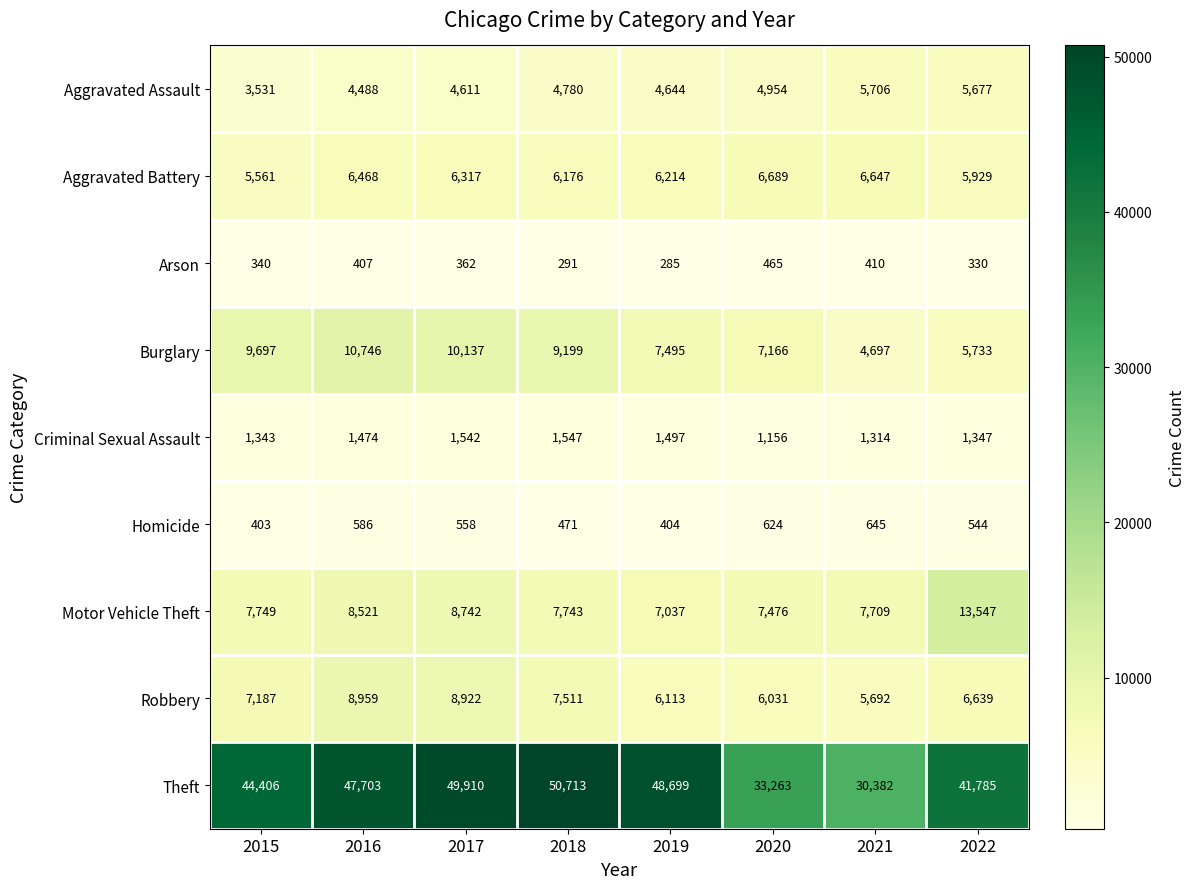

What is the minimum value shown in the chart?

285